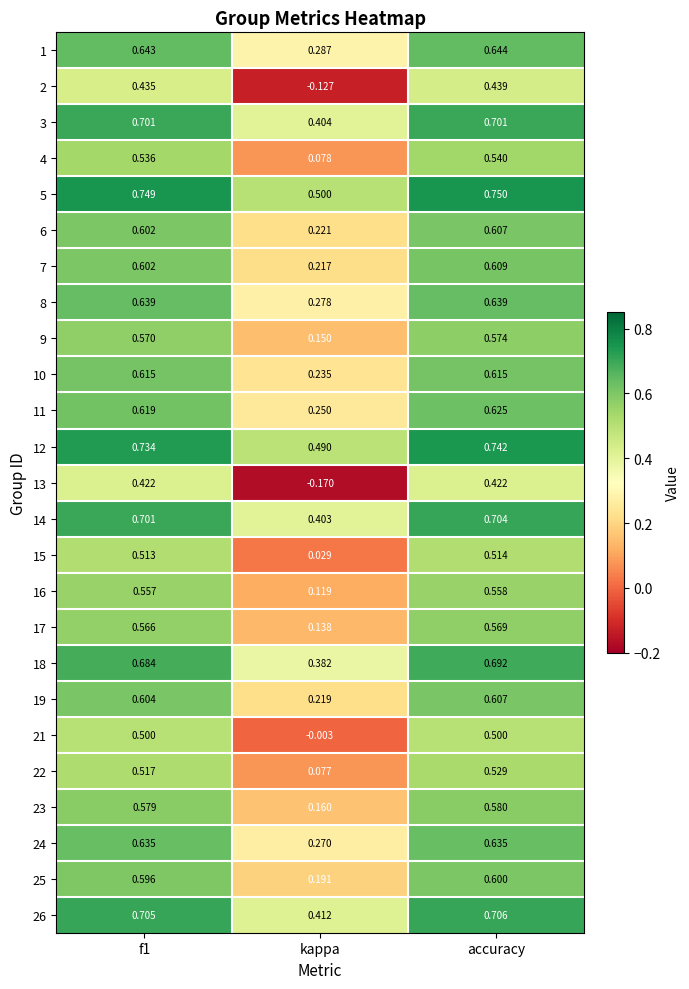

What is the total value across all series at f1?

15.0